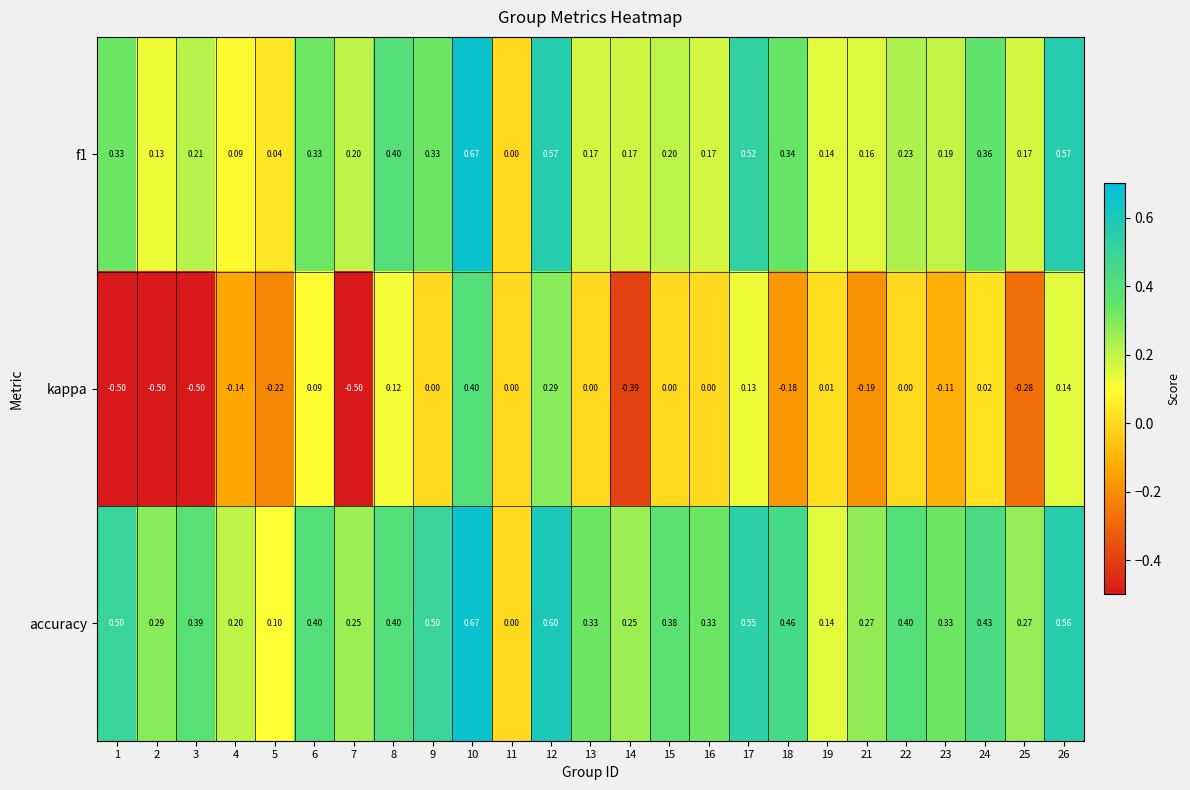

List the series in order of their overall mean, highest first.

accuracy, f1, kappa